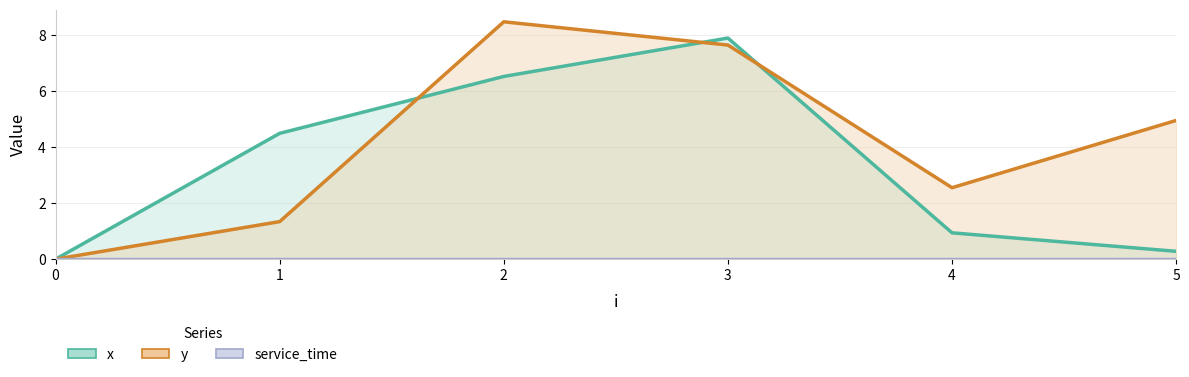

How many values in y are above zero?

5